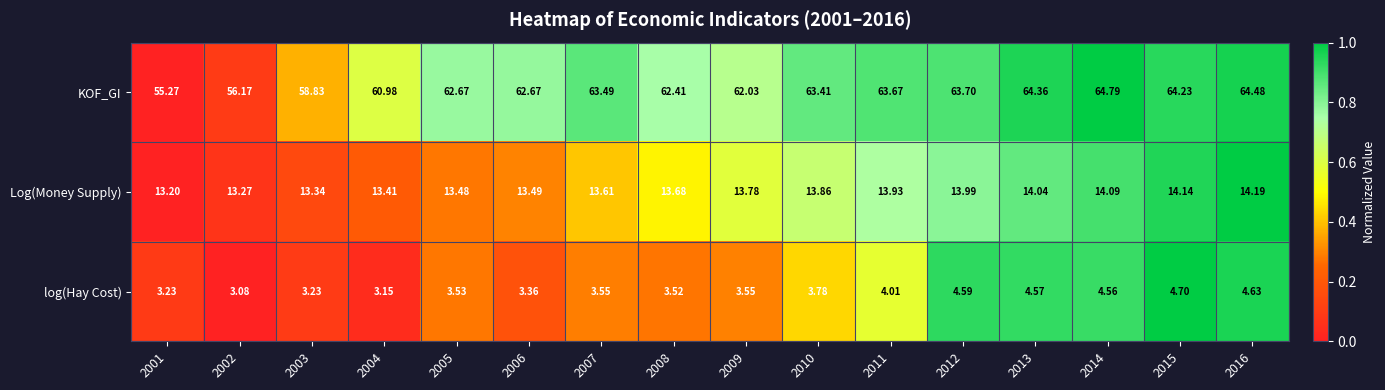

How many data points does each series have?

16